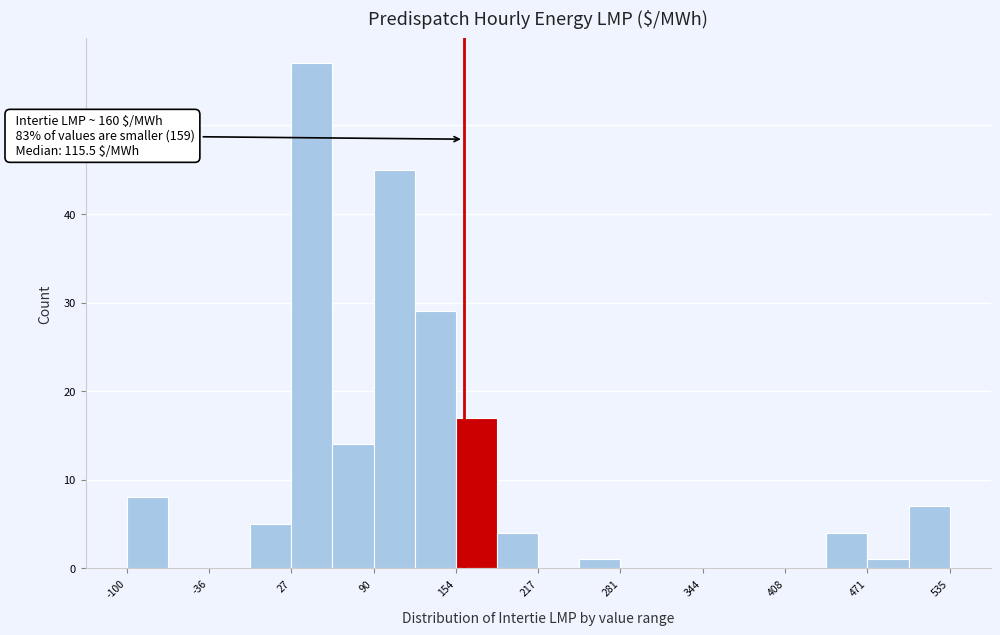

Around what value on the x-axis is the tallest bar? Give the approximate position of its centre, as read against the axis.

40